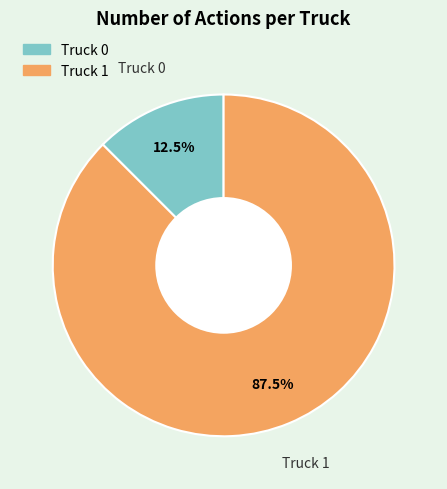

Rank the categories by value from lowest to highest.

Truck 0, Truck 1